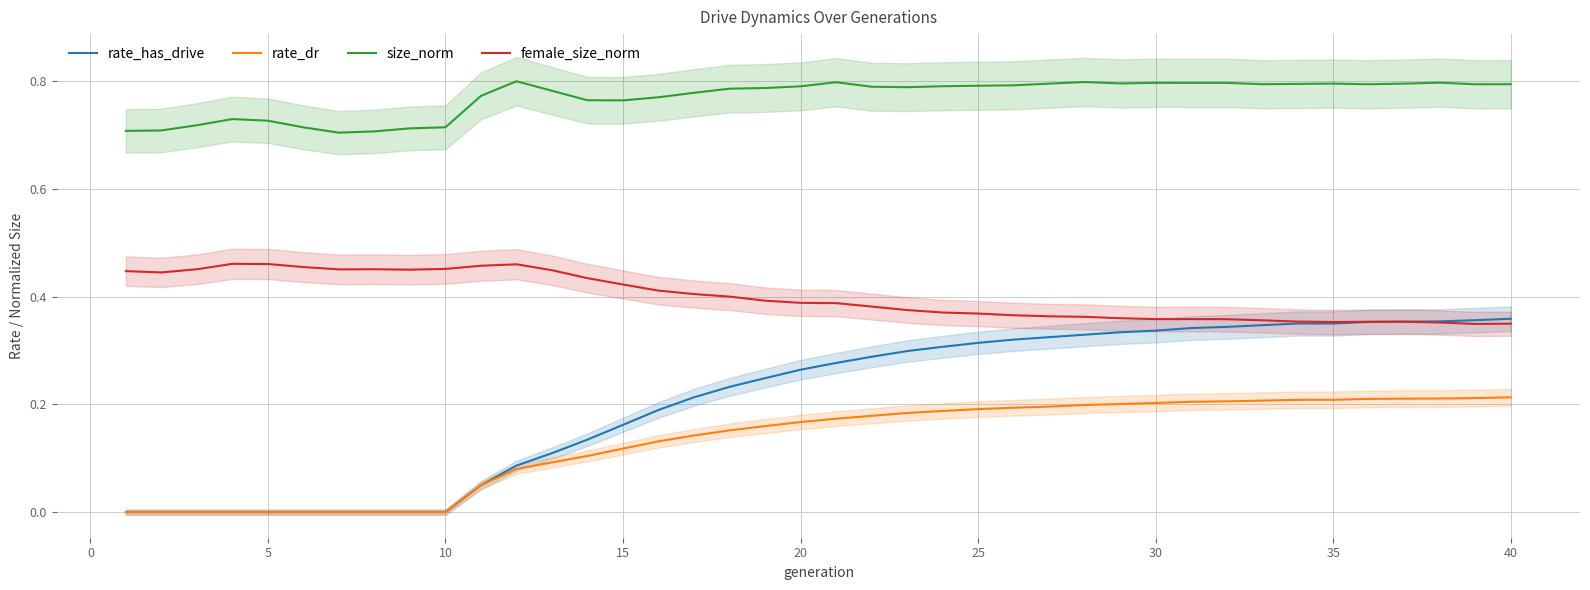

Does the chart have visible grid lines?

Yes